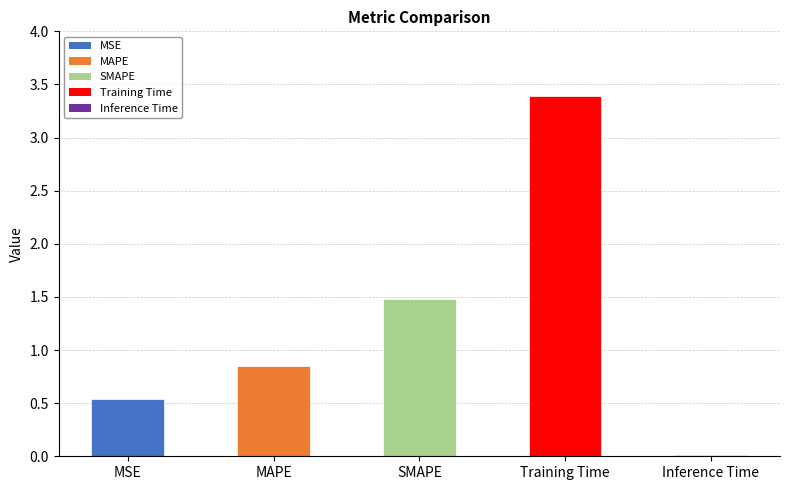

Between SMAPE and MSE, which is larger?

SMAPE